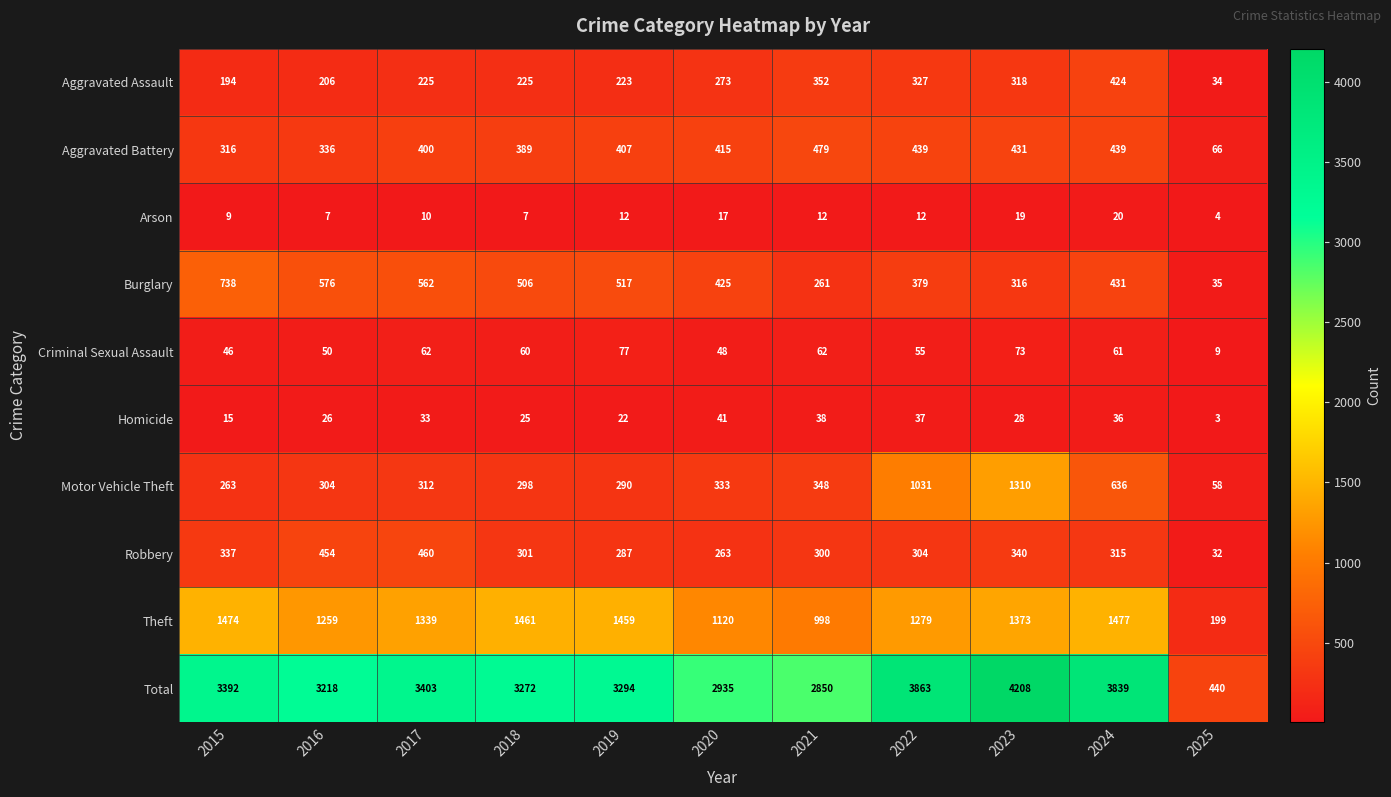

At which category is the sum across all series the highest?

2023